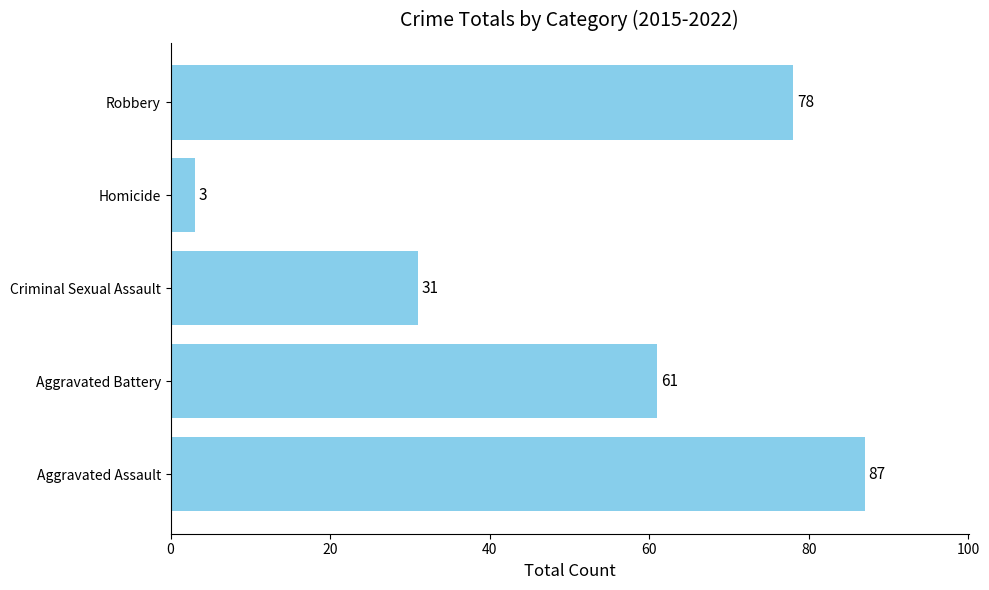

What is the smallest value displayed?

3